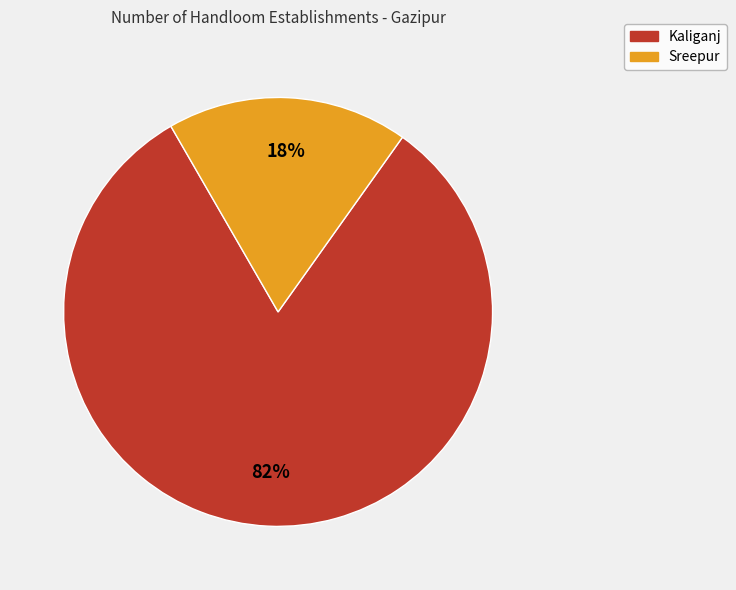

To the nearest percent, what portion does Kaliganj represent?

82%